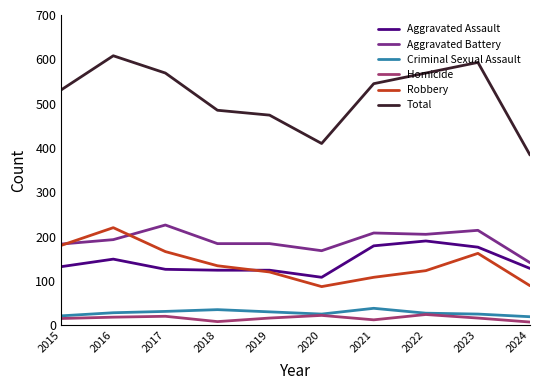

True or false: Criminal Sexual Assault and Total cross at least once.

False